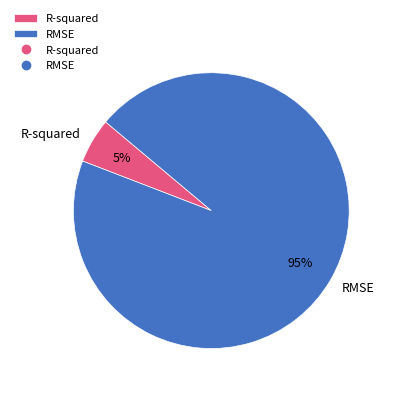

Does R-squared account for over 50% of the chart?

No